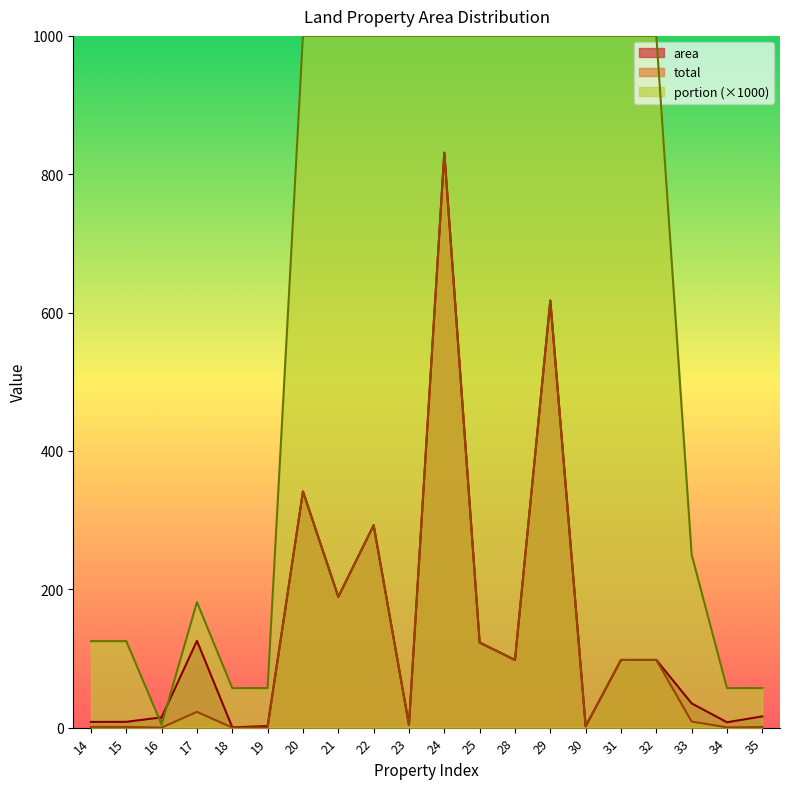

What is the value of the total point at the 7th from the left?

341.4